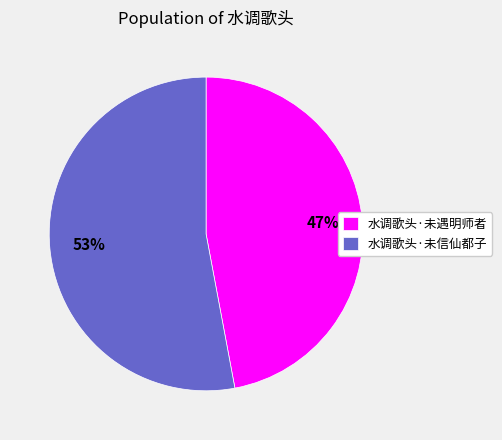

To the nearest percent, what is the difference between the 水调歌头·未信仙都子 and 水调歌头·未遇明师者 slice percentages?

6%